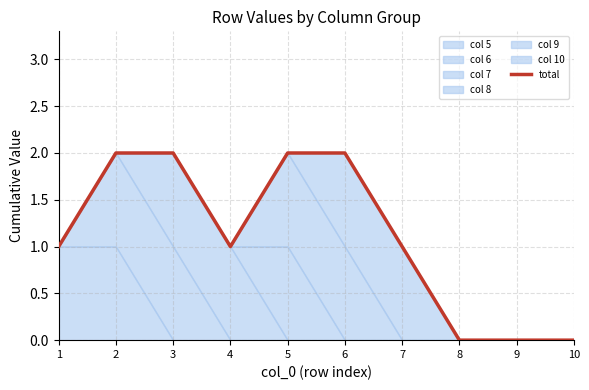

Where is the first local minimum?

4